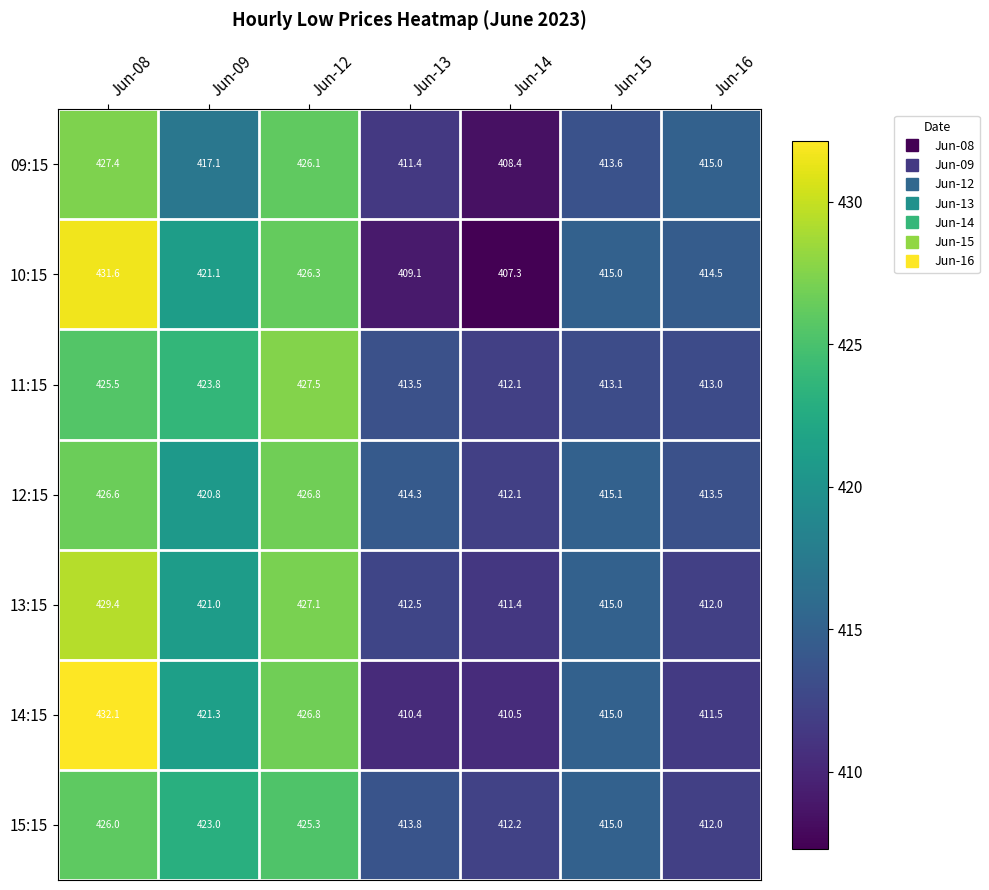

Count the number of categories in the chart.

7